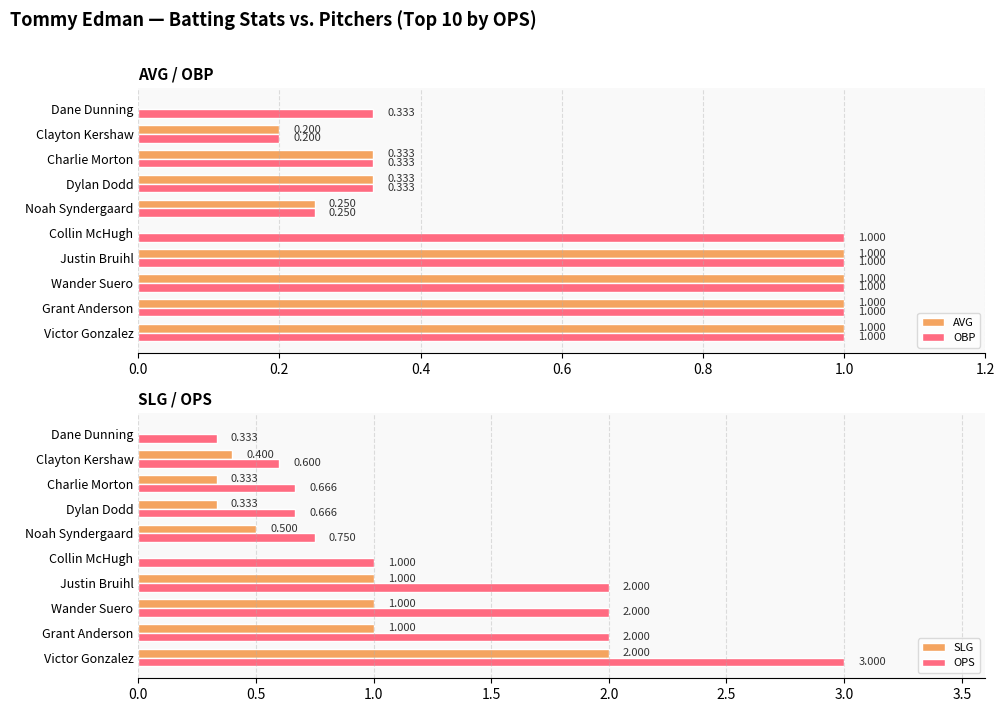

Are the bars horizontal?

Yes